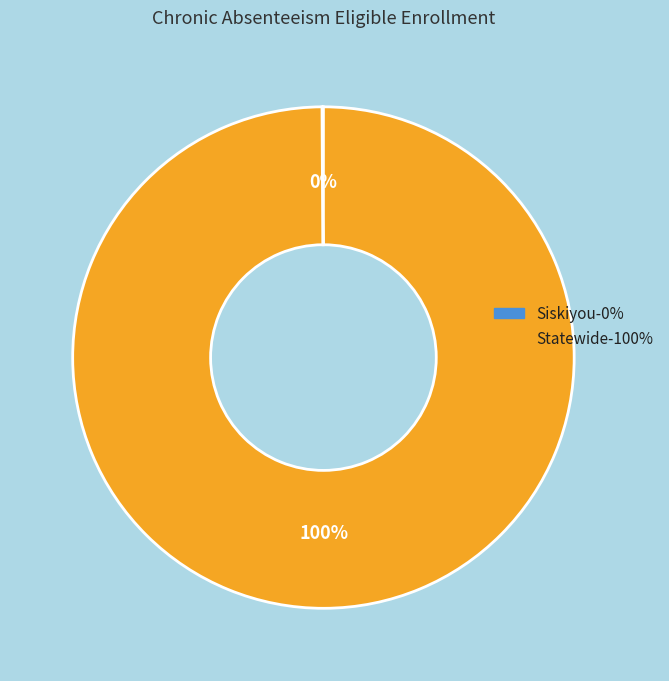

To the nearest percent, what is the average slice percentage?

50%